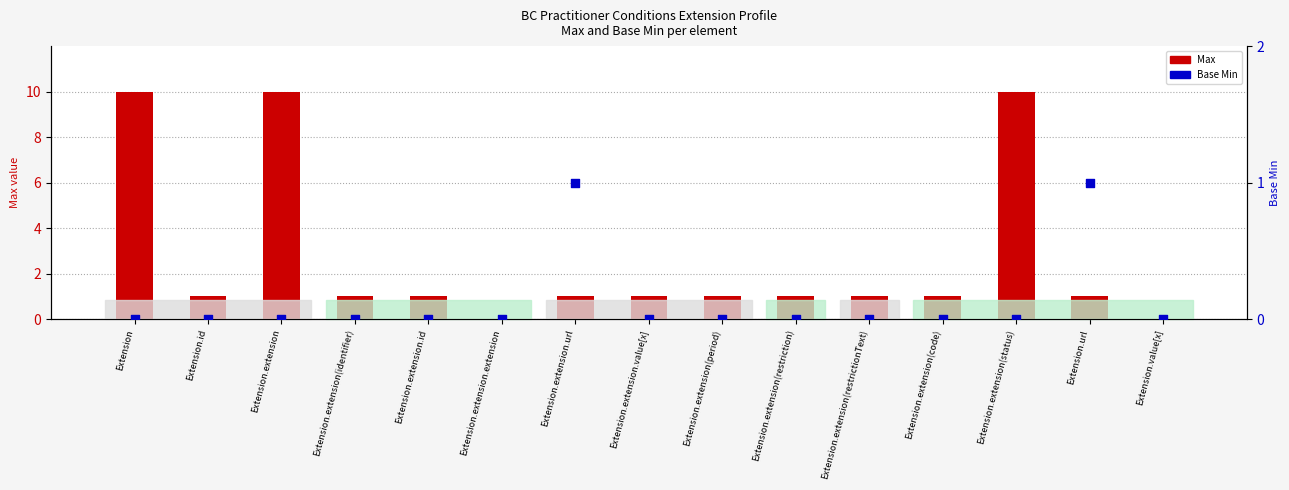

Which series has the largest total across all categories?

Max